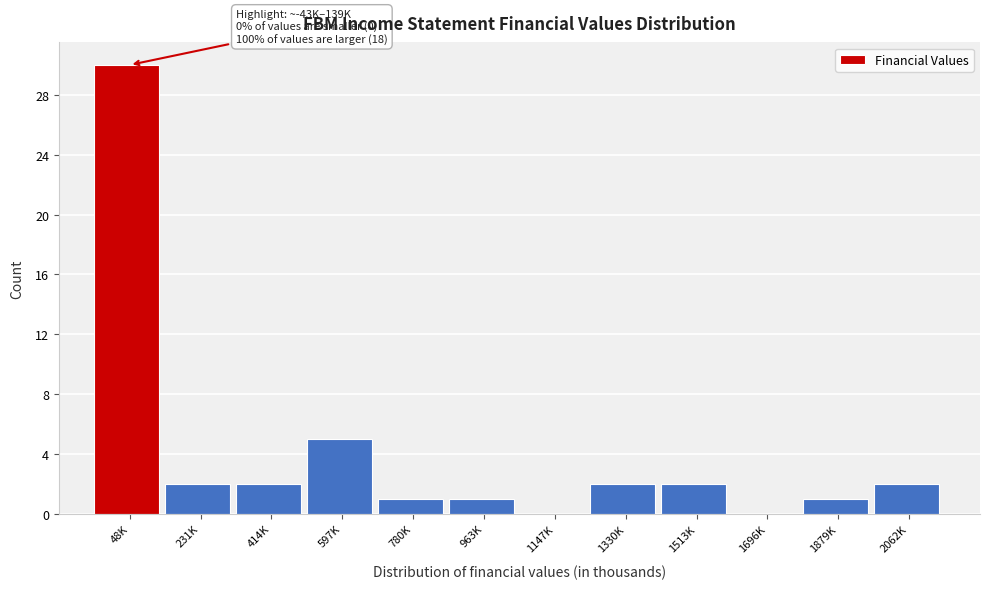

Reading left to right, extract all data points from this chart.

48K=30	231K=2	414K=2	597K=5	780K=1	963K=1	1147K=0	1330K=2	1513K=2	1696K=0	1879K=1	2062K=2